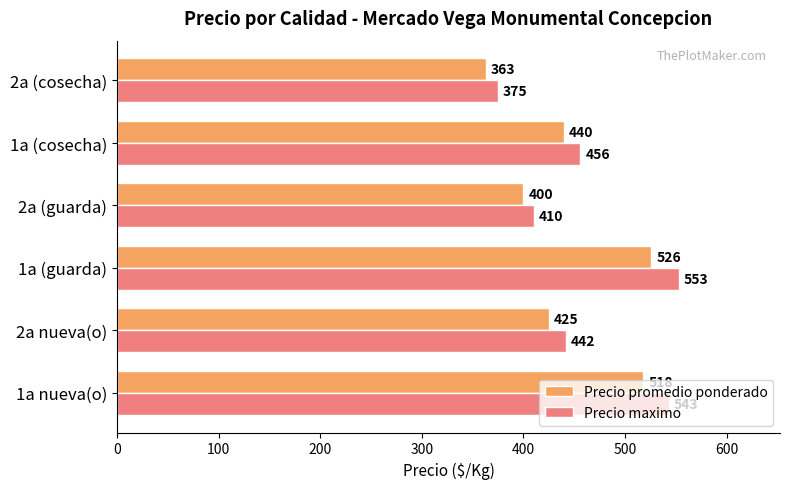

What is the sum of the Precio promedio ponderado values at 2a nueva(o) and 2a (guarda)?

825